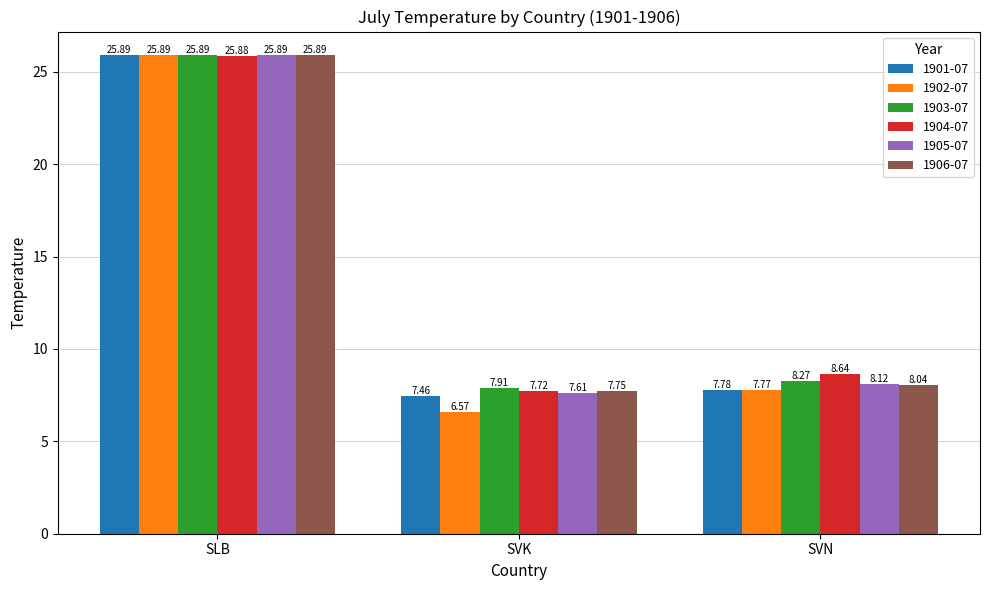

What is the label of the 3rd bar from the right?

SLB